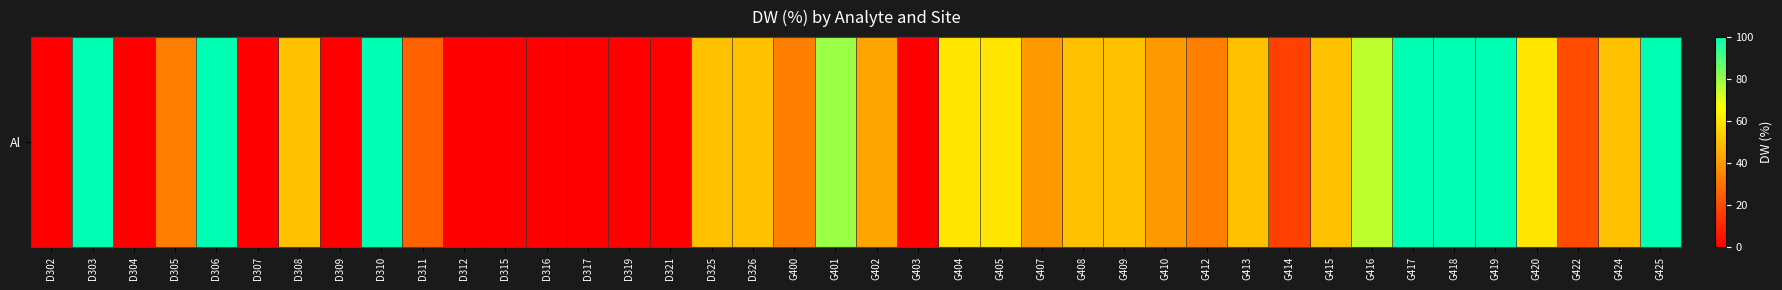

Reading right to left, list all the values displayed in this chart.

100	50	20	60	100	100	100	75	50	17	50	33	40	50	50	40	60	60	0	43	80	33	50	50	0	0	0	0	0	0	25	100	0	50	0	100	33	0	100	0